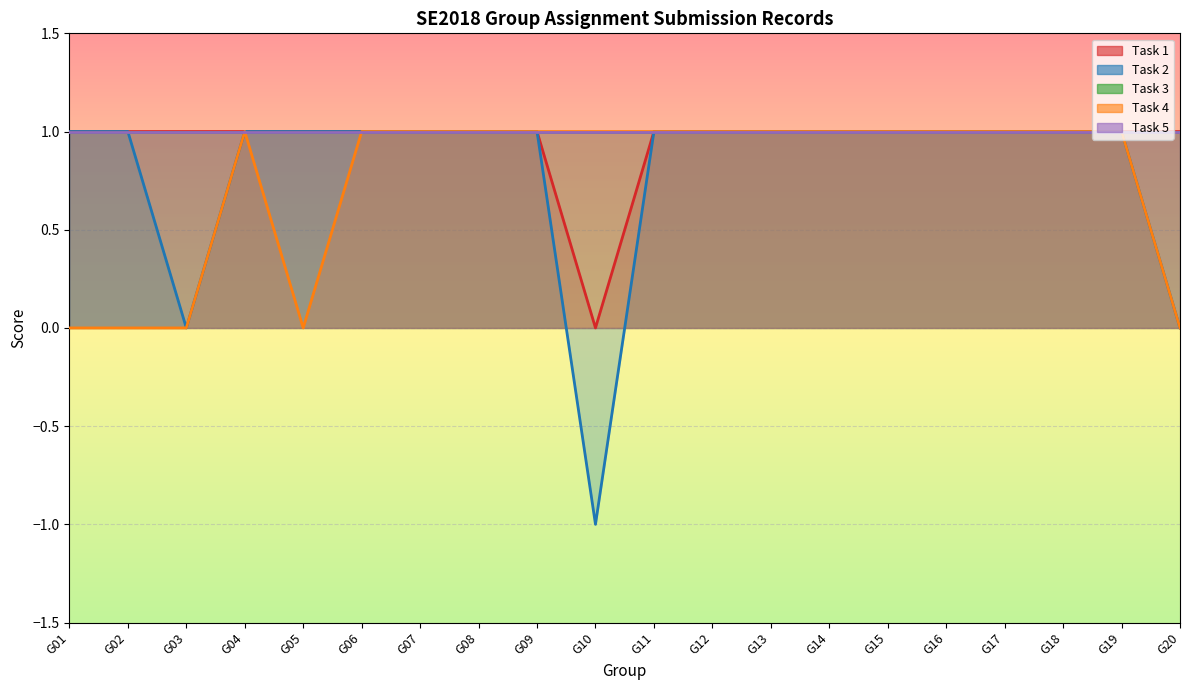

True or false: Task 4 and Task 1 intersect in this chart.

False